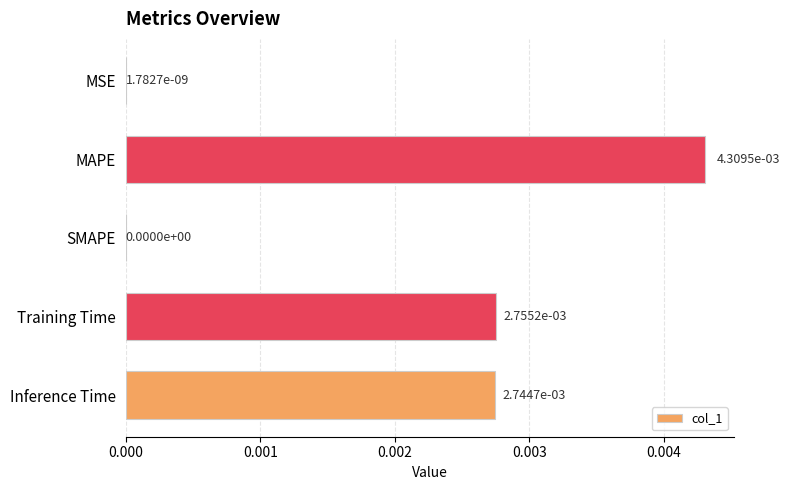

Which category has the highest value across all series?

MAPE